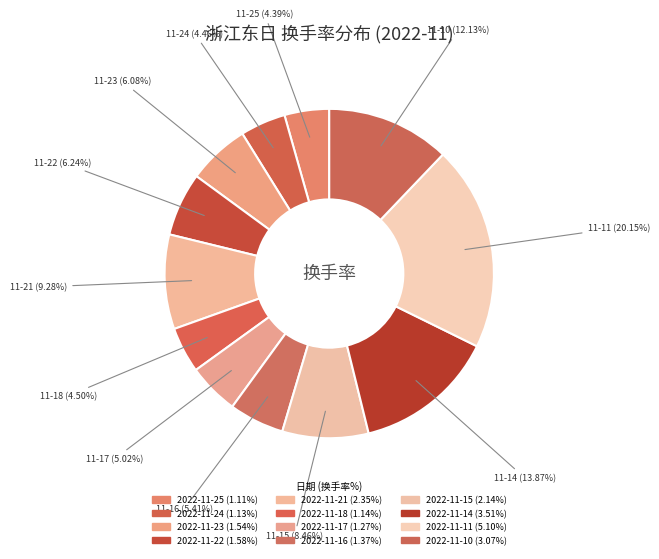

To the nearest percent, what portion does 2022-11-17 represent?

5%